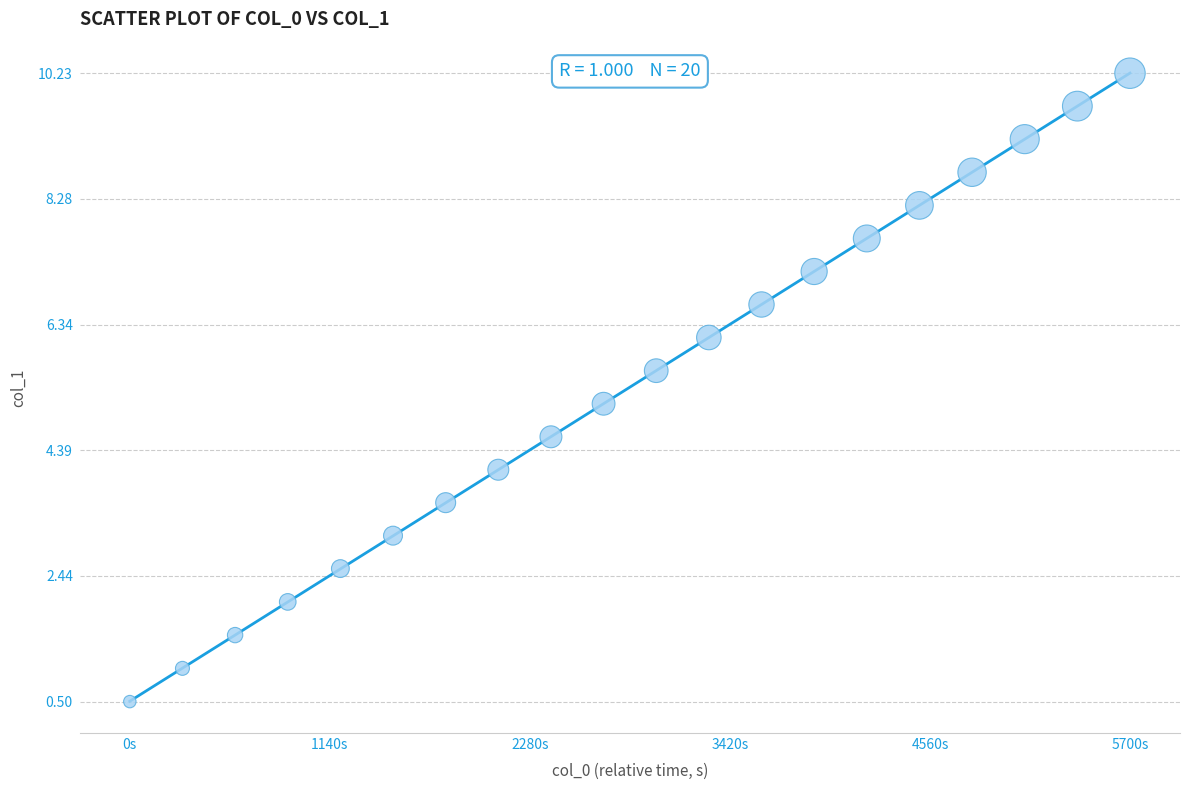

What Y value in the scatter plot is closest to 5?

5.1